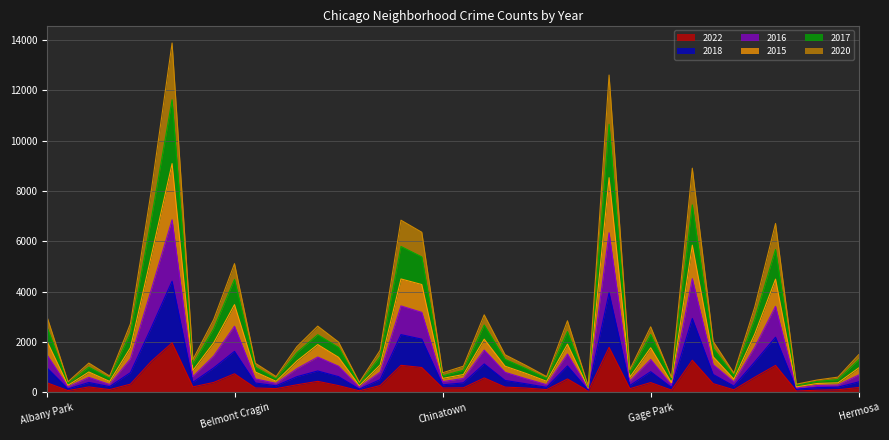

What is the minimum value shown in the chart?

49